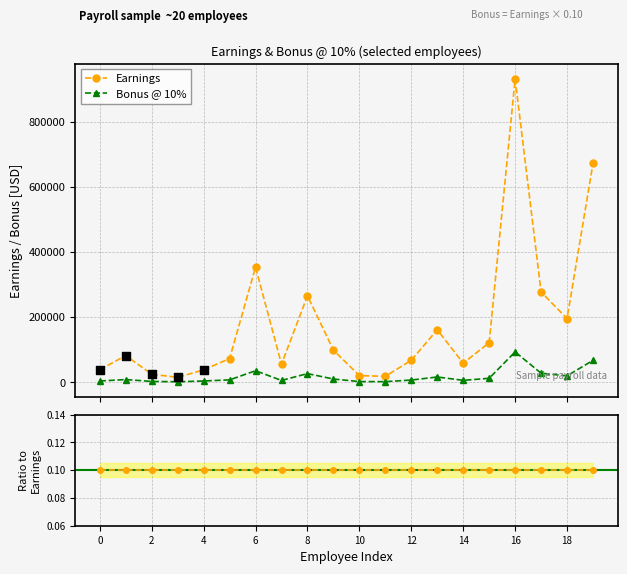

What are all the series names shown in the legend?

Earnings, Bonus @ 10%